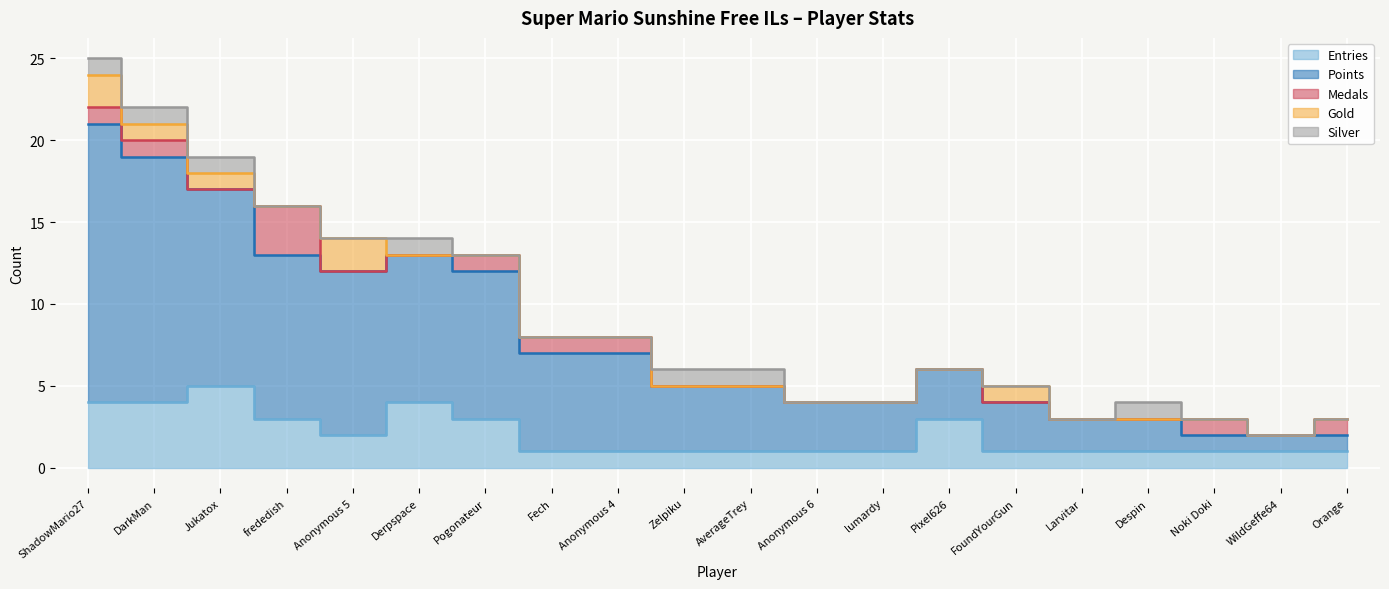

Count the number of categories in the chart.

20